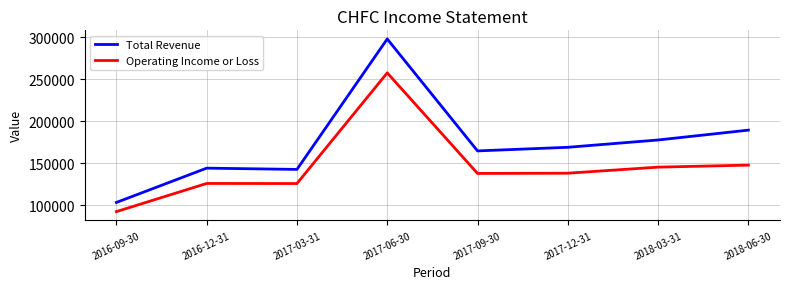

The value of Total Revenue at 2017-09-30 is 164900. True or false?

True